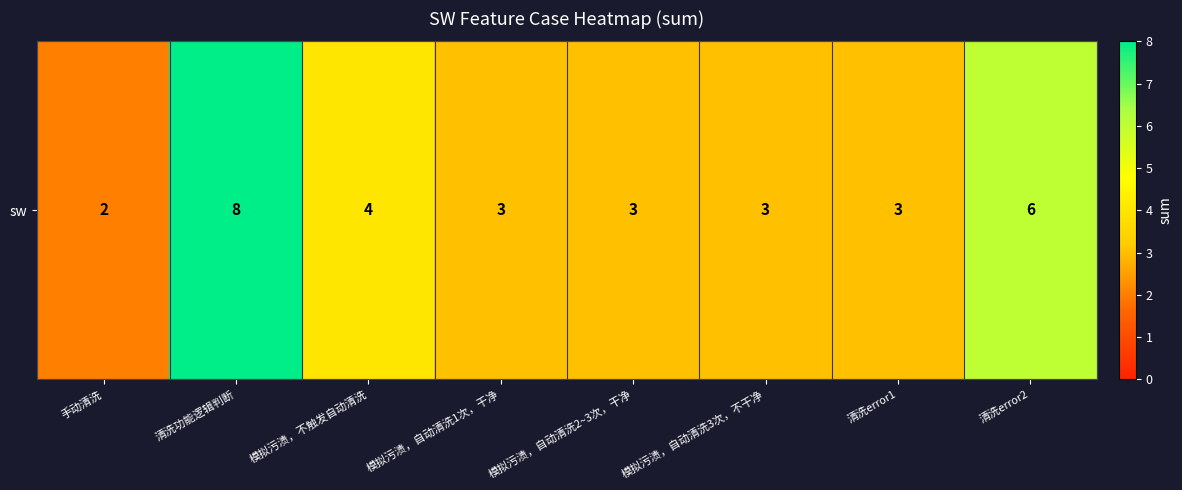

What is the greatest value displayed?

8